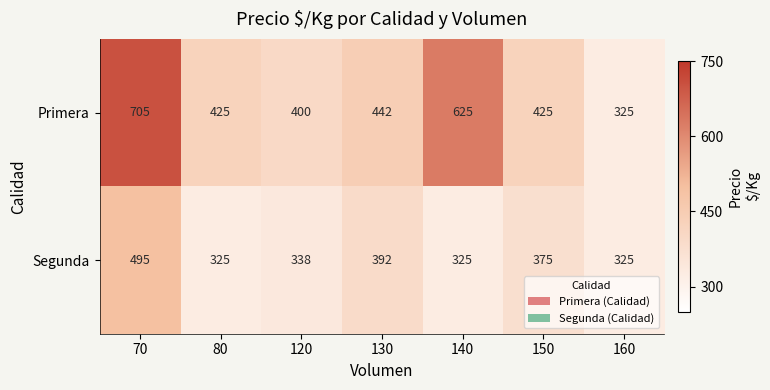

At which category is the sum across all series the highest?

70